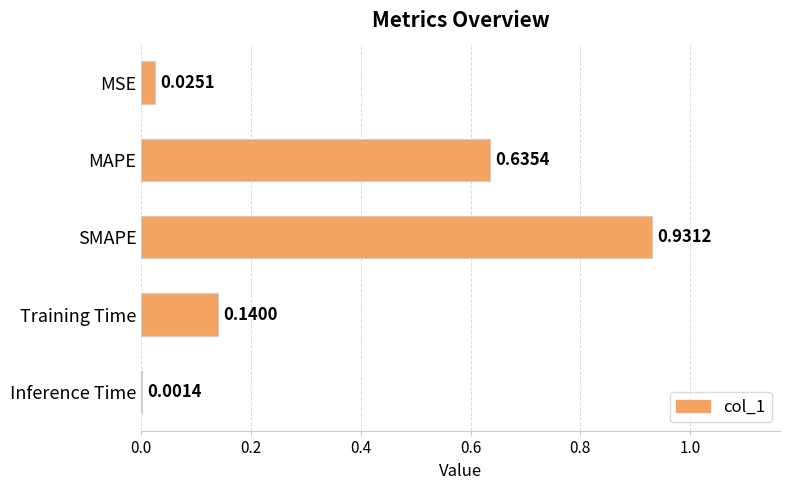

What is the sum of all values?

1.7